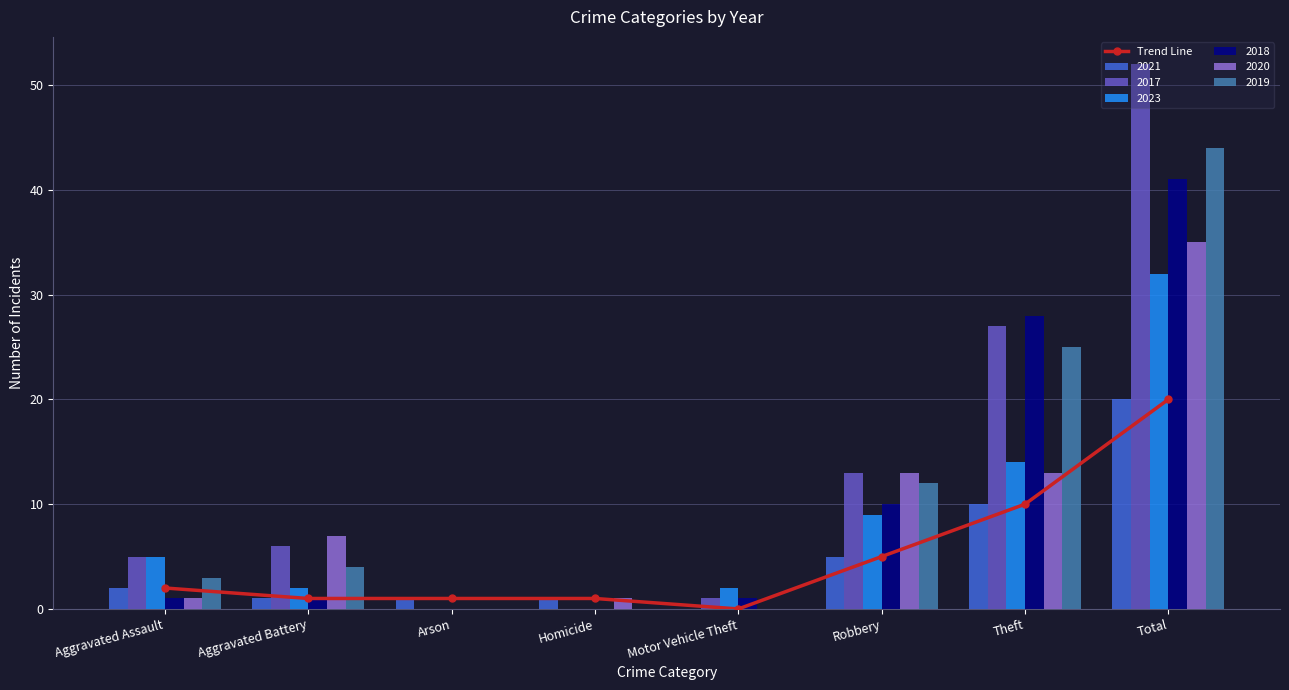

What is the difference between the maximum and minimum values?

20